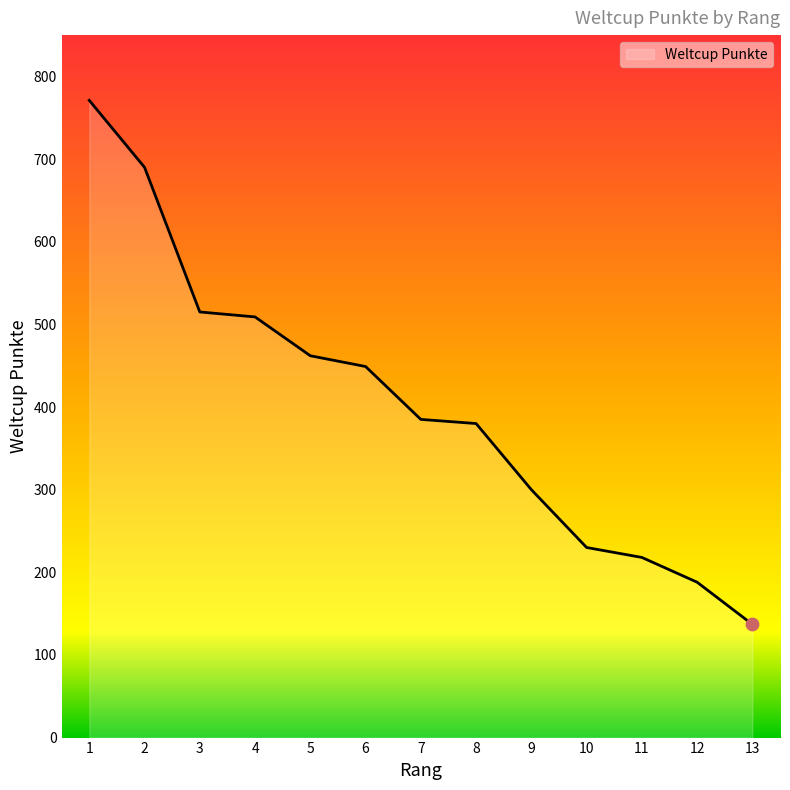

Which has a higher value, 4 or 12?

4